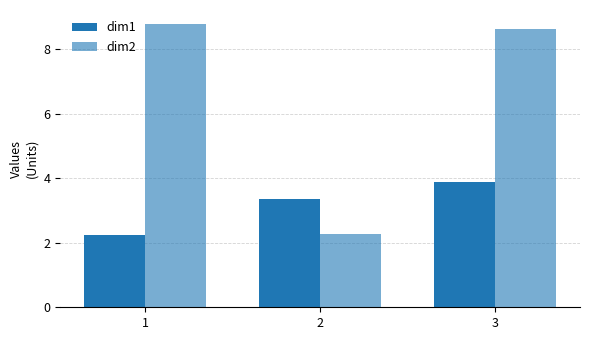

What is the difference between the highest and lowest values at 2?

1.1